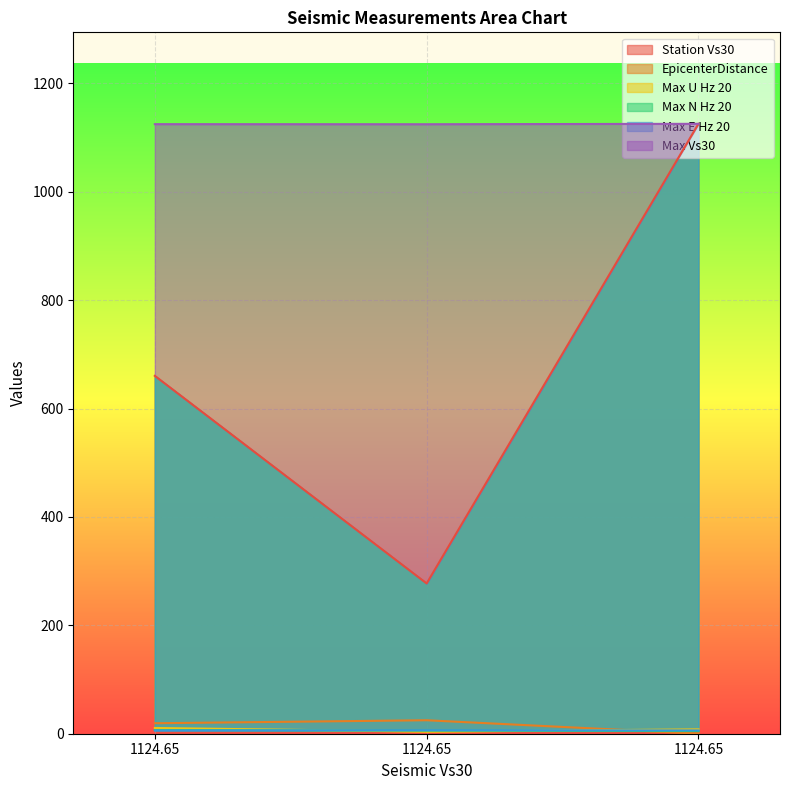

What is the difference between the EpicenterDistance values at 1124.65 and 1124.65?

24.6